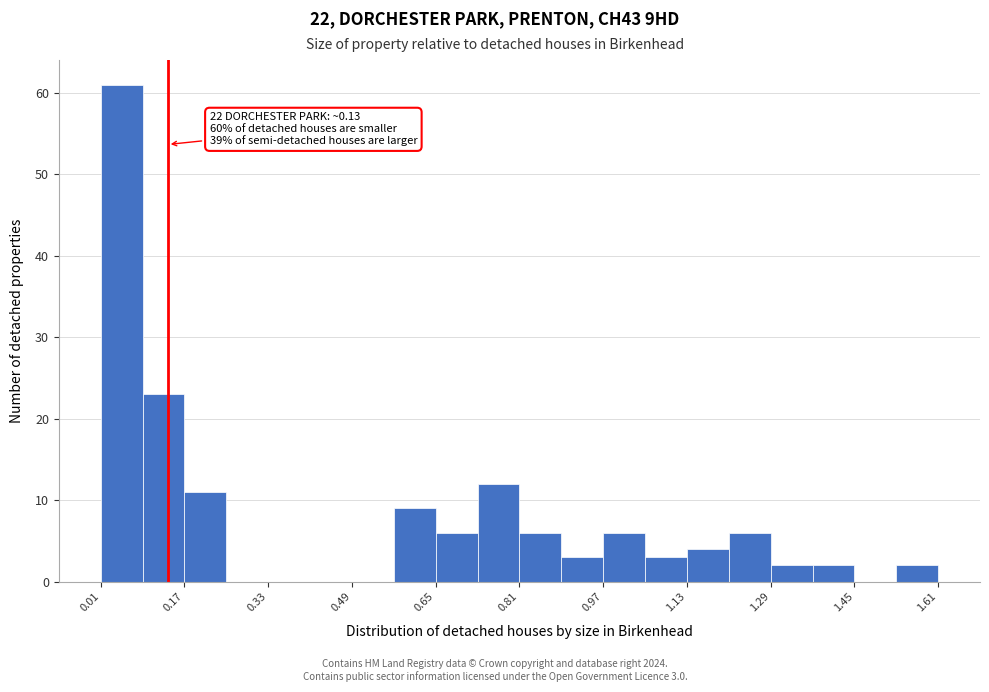

Over which range of the x-axis is the bar tallest?

0.00 to 0.08